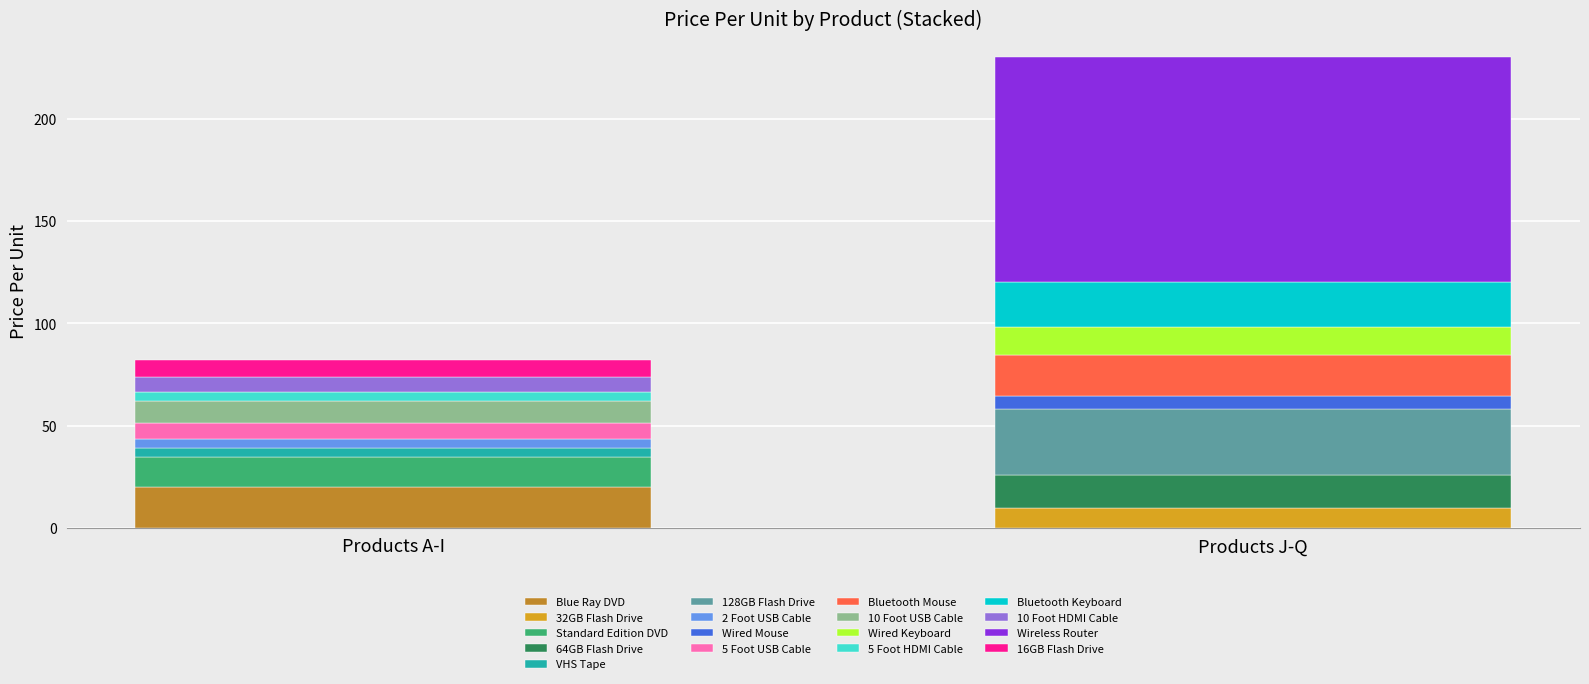

Count the number of values greater than 10.

9